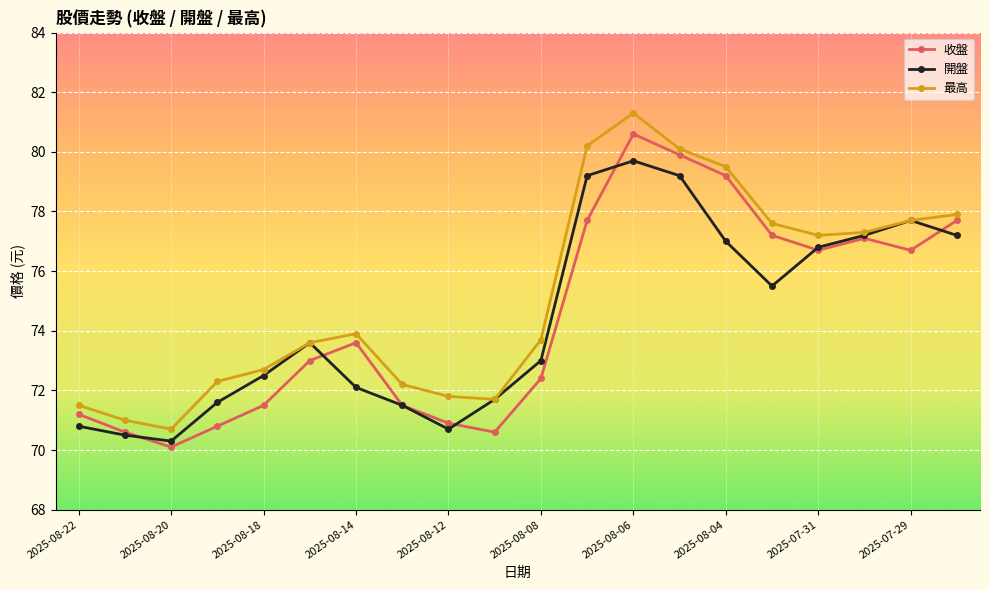

List the series in order of their peak value, highest first.

最高, 收盤, 開盤